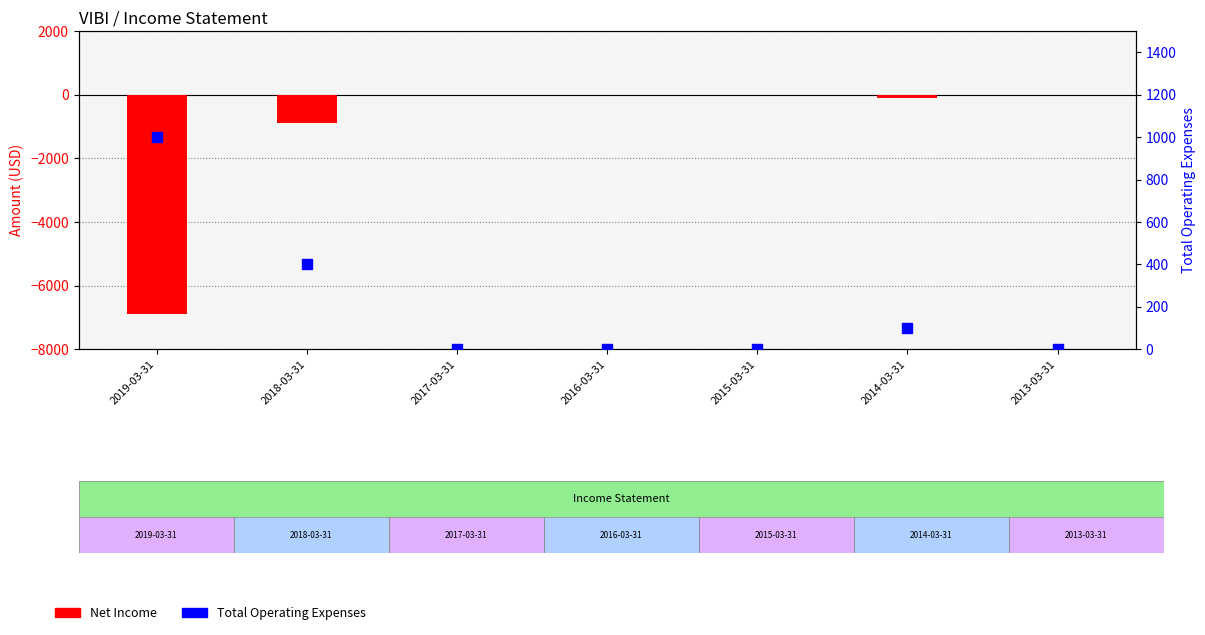

At how many categories does at least one series exceed -4725?

7